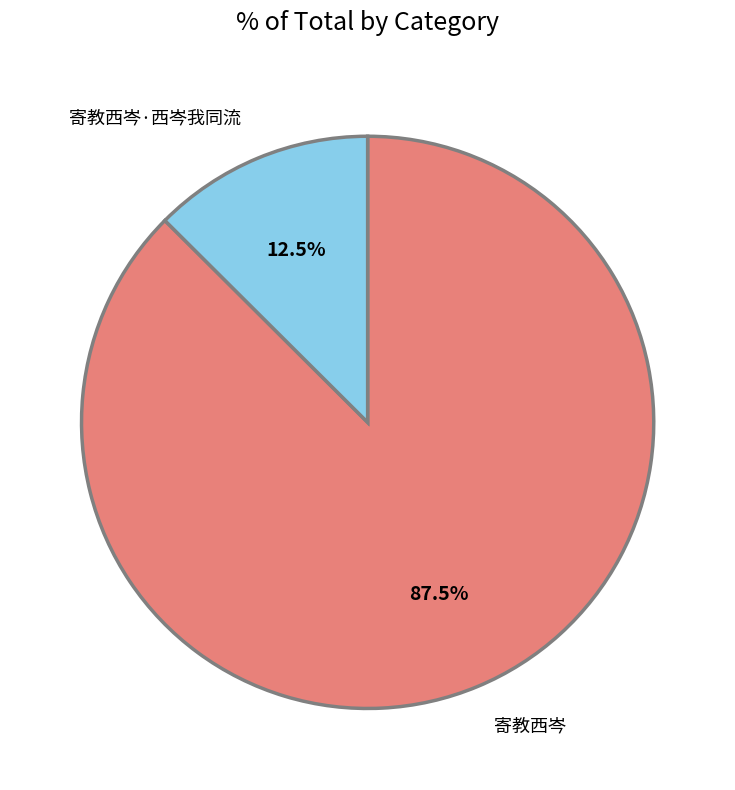

How much of the chart is everything except 寄教西岑·西岑我同流?

87.5%